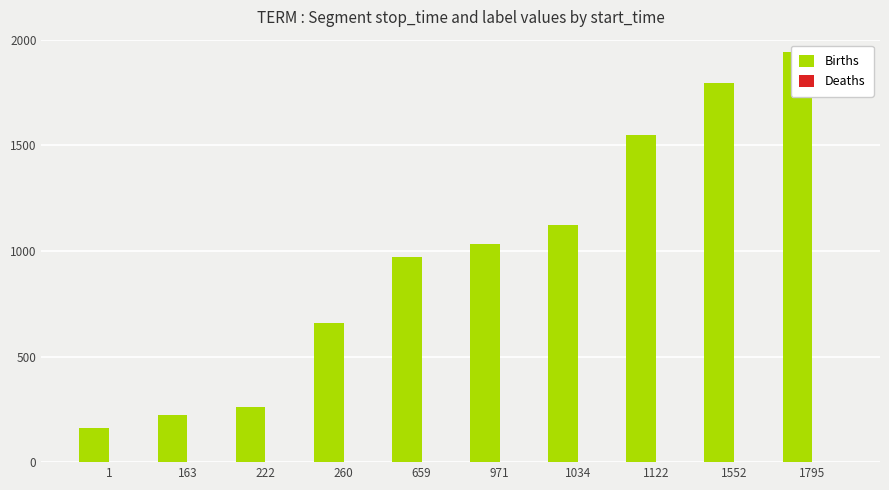

Rank the categories by Deaths value from lowest to highest.

1, 163, 260, 659, 971, 1034, 1552, 1795, 222, 1122